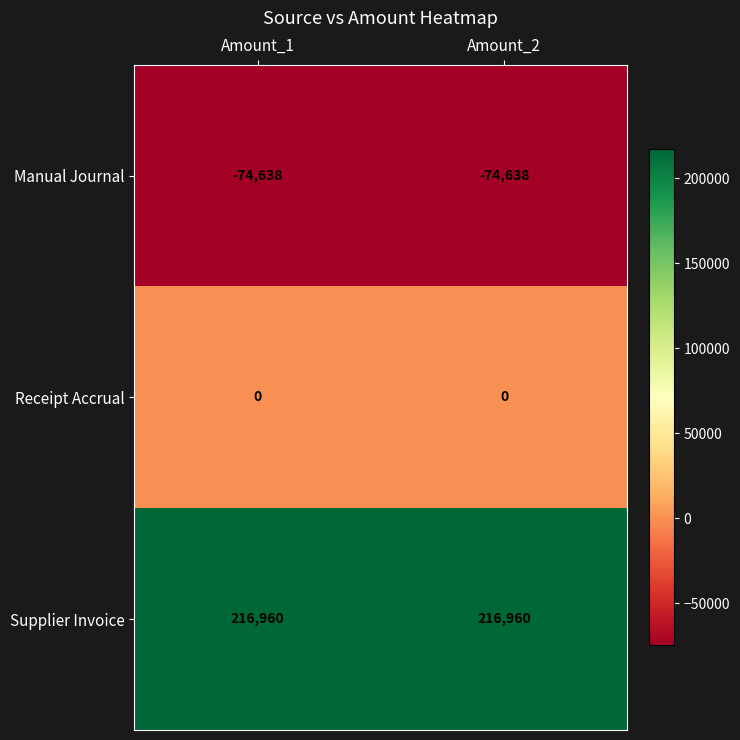

The value of Manual Journal at Amount_1 is -47244. True or false?

False